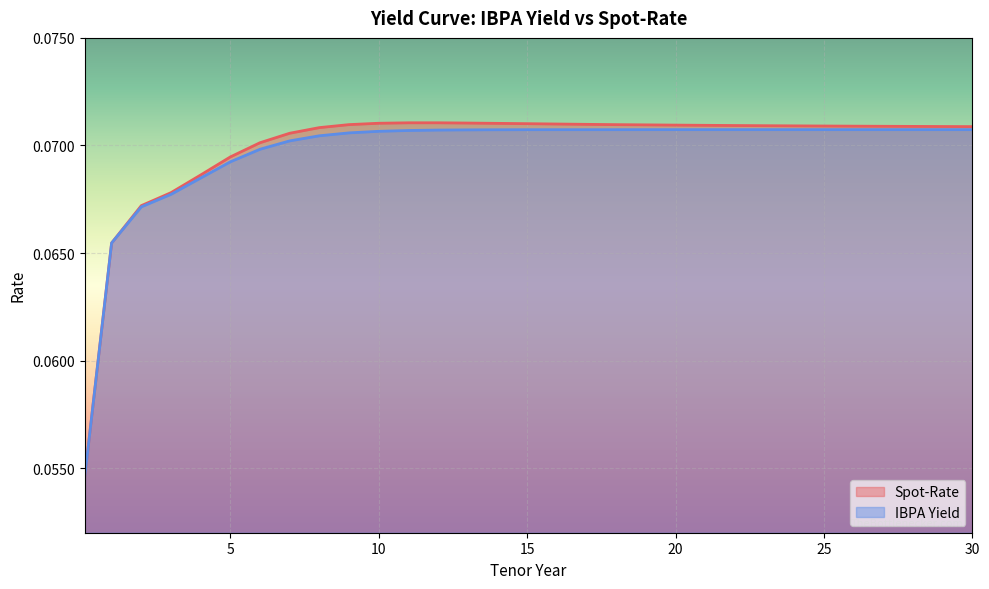

How many lines are shown in the chart?

2